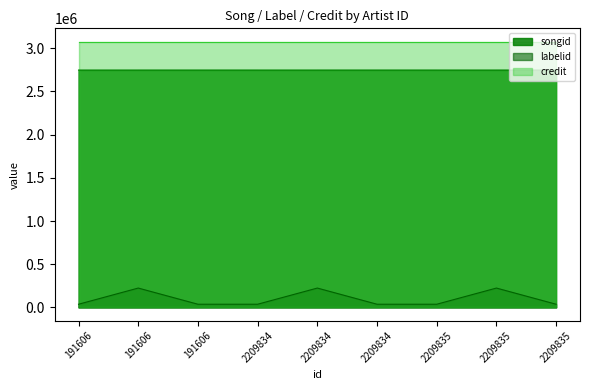

How many labelid values are between 36651 and 223976?

9